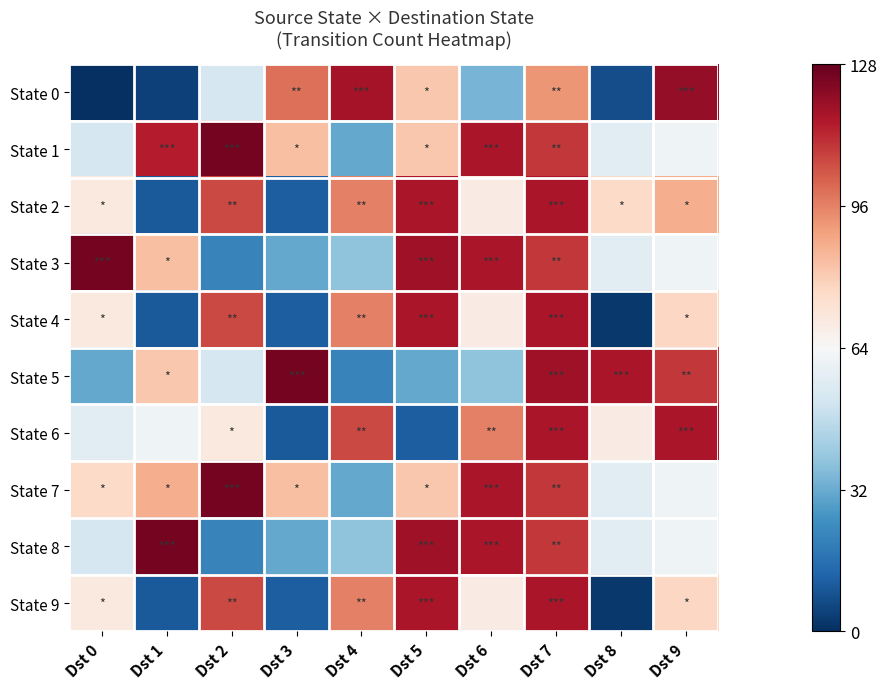

Rank the series by their maximum value, from highest to lowest.

State 1, State 3, State 5, State 7, State 8, State 0, State 2, State 4, State 6, State 9